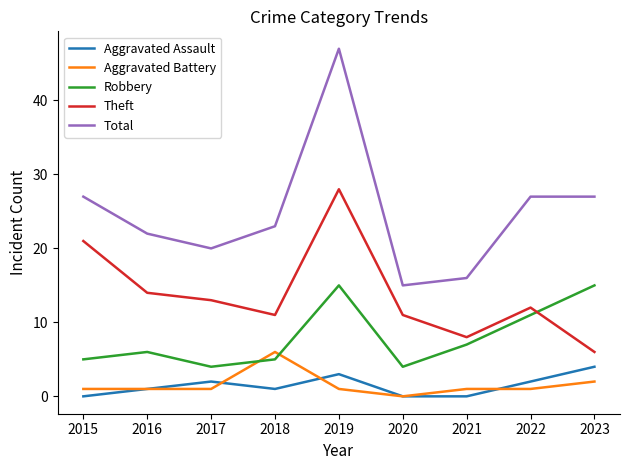

Which series has the largest total across all categories?

Total